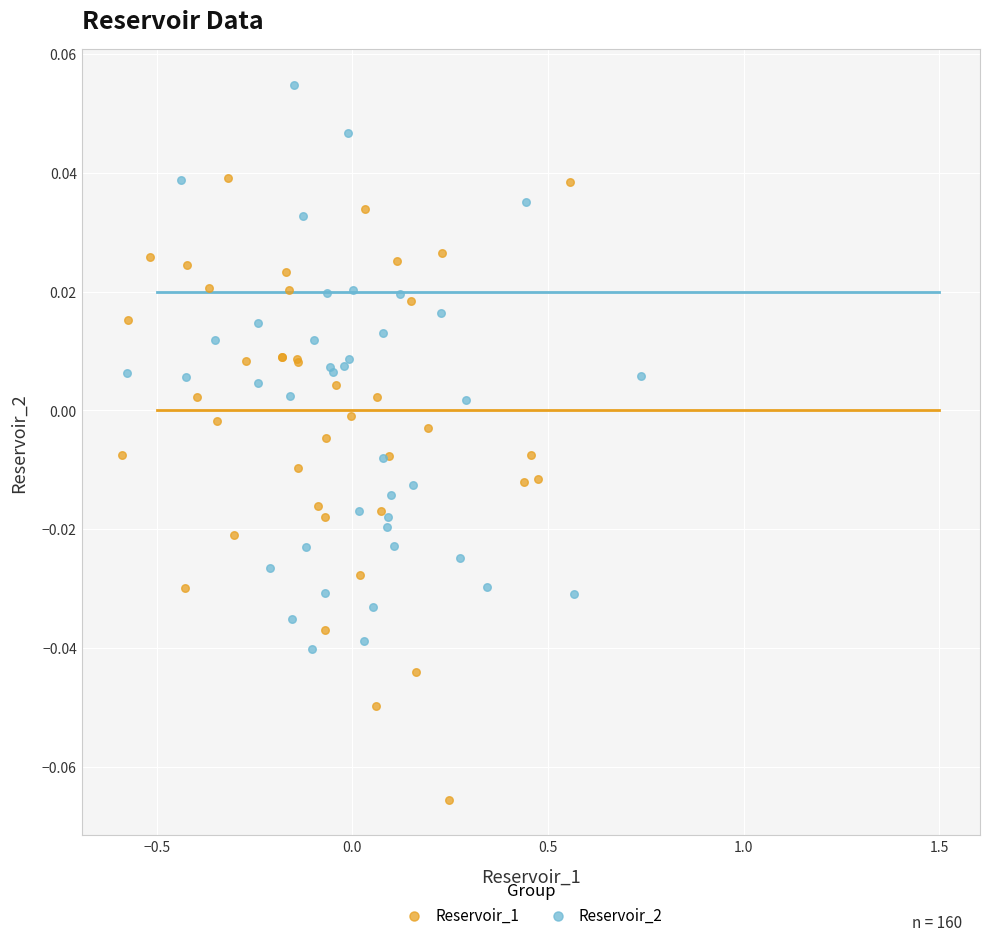

Which series has the largest Y range (max minus min)?

Reservoir_1